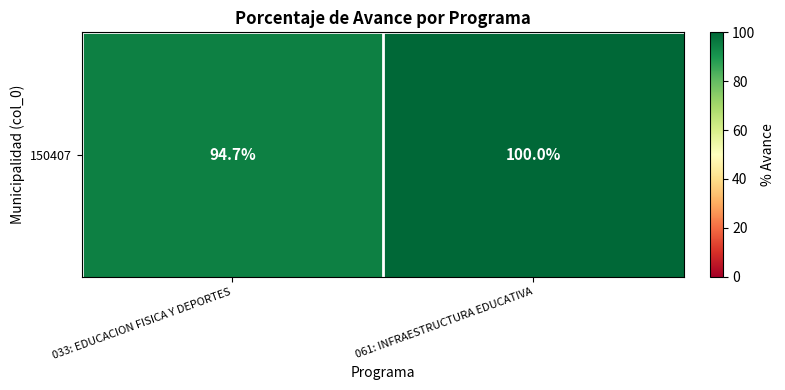

Is it true that the value at 033: EDUCACION FISICA Y DEPORTES is 141.6?

False